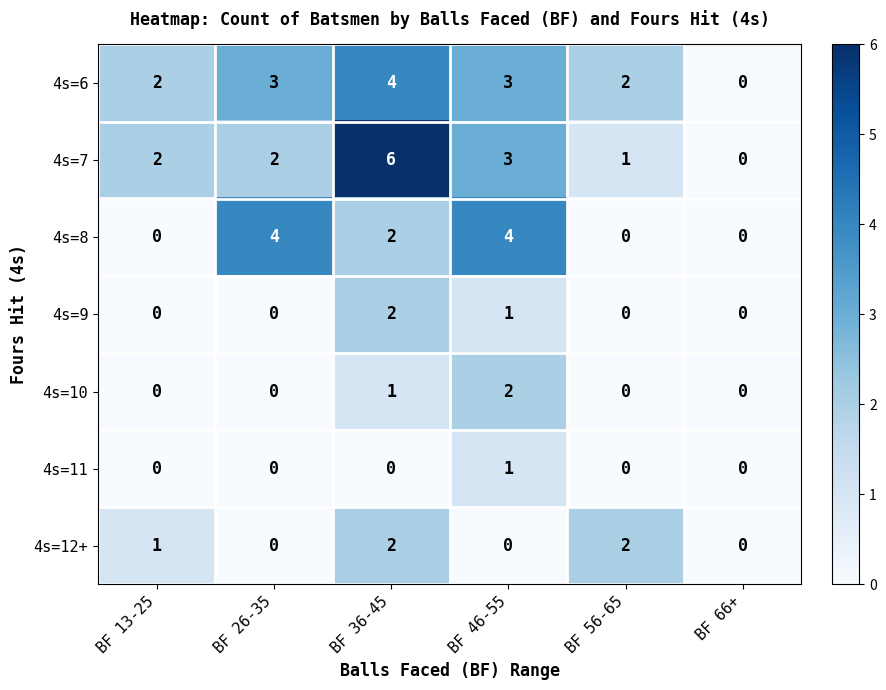

What is the spread (max minus min) of values at BF 13-25?

2